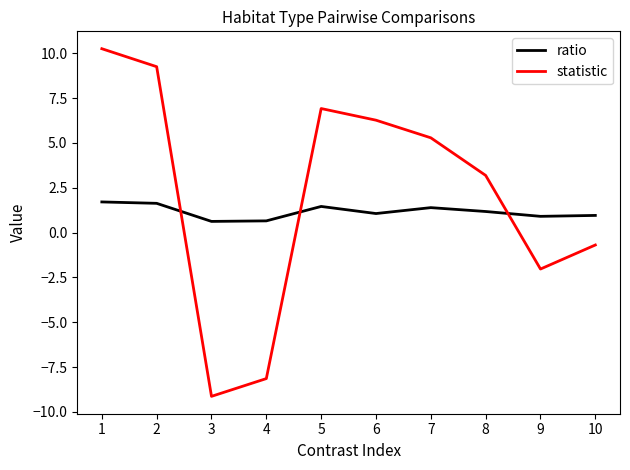

The value of statistic at 10 is -0.7. True or false?

True